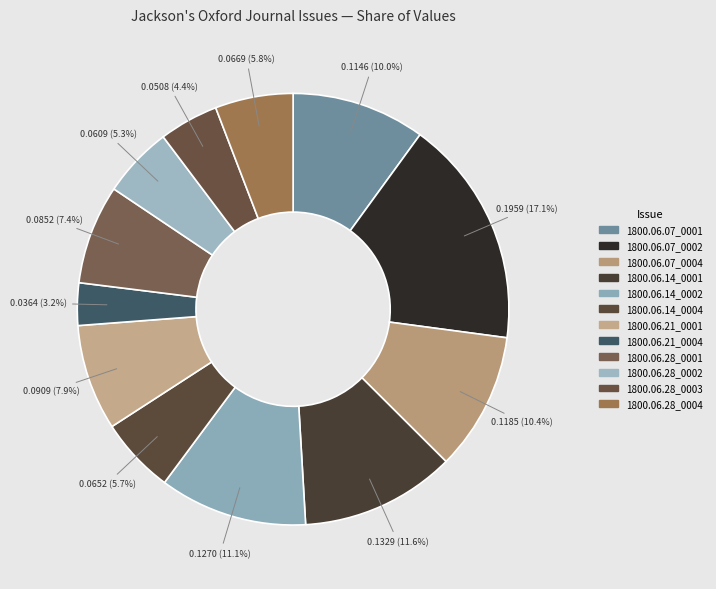

To the nearest percent, what is the combined percentage of 1800.06.07_0002 and 1800.06.28_0003?

22%